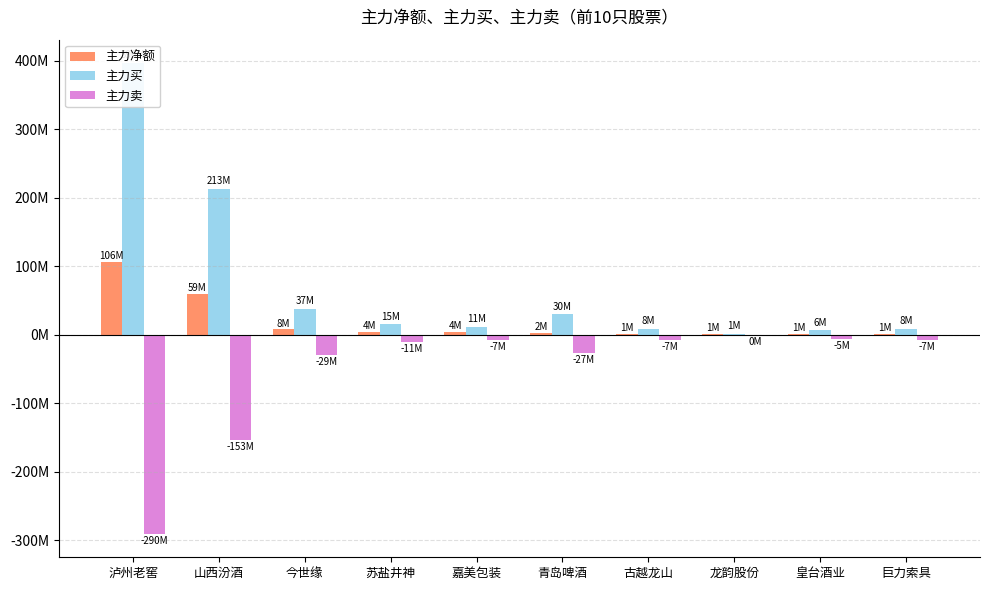

Rank the series at 苏盐井神 from lowest to highest value.

主力卖, 主力净额, 主力买